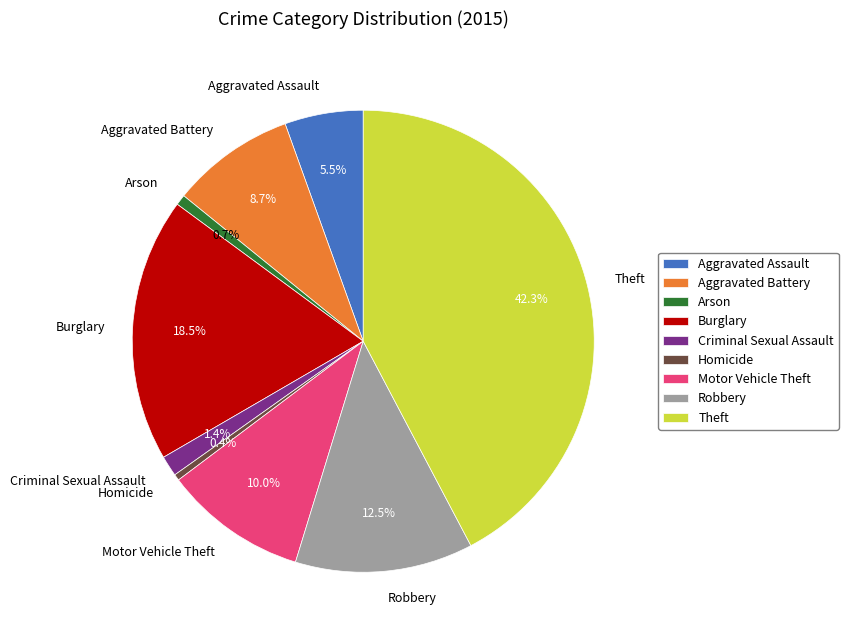

The Arson slice represents 7% of the pie. True or false?

False